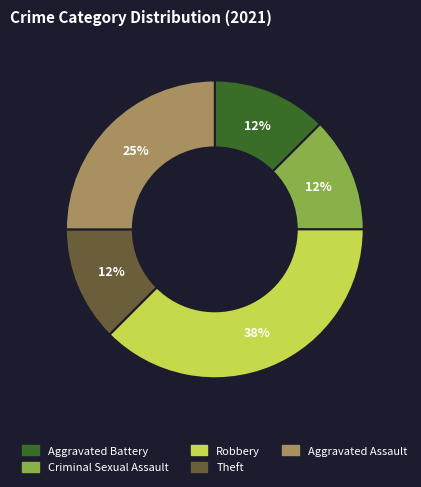

What is the ratio of the value at Criminal Sexual Assault to the value at Theft?

1.0